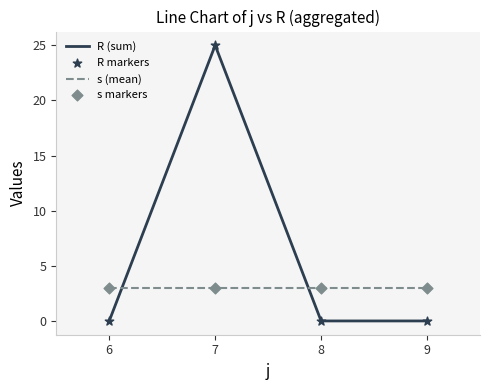

At how many categories does at least one series exceed 21?

1